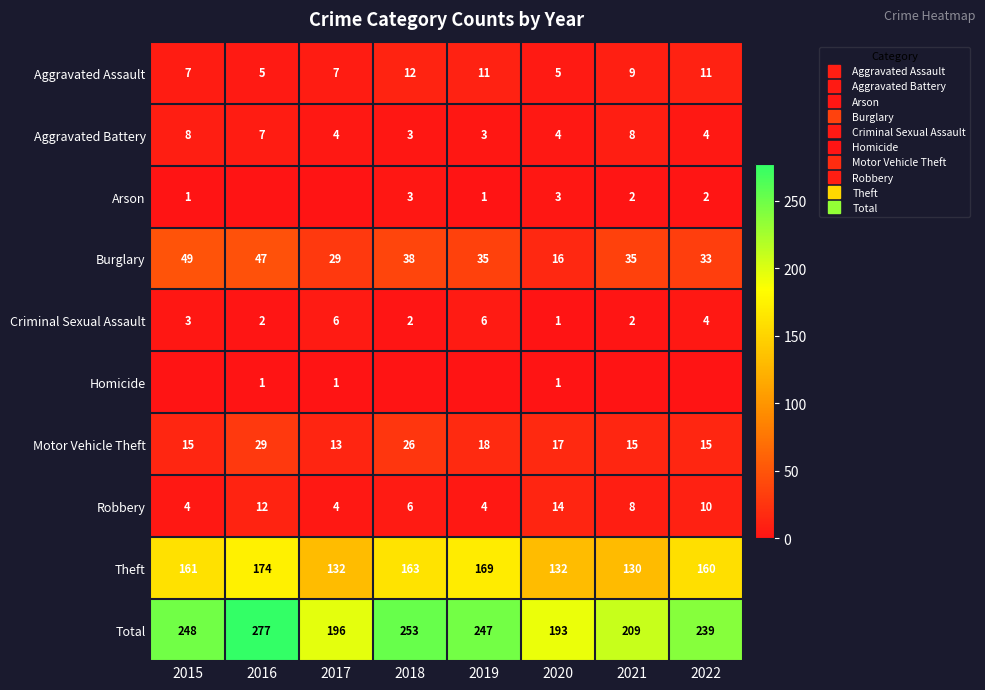

True or false: Homicide has a value of 0 at 2015.

False